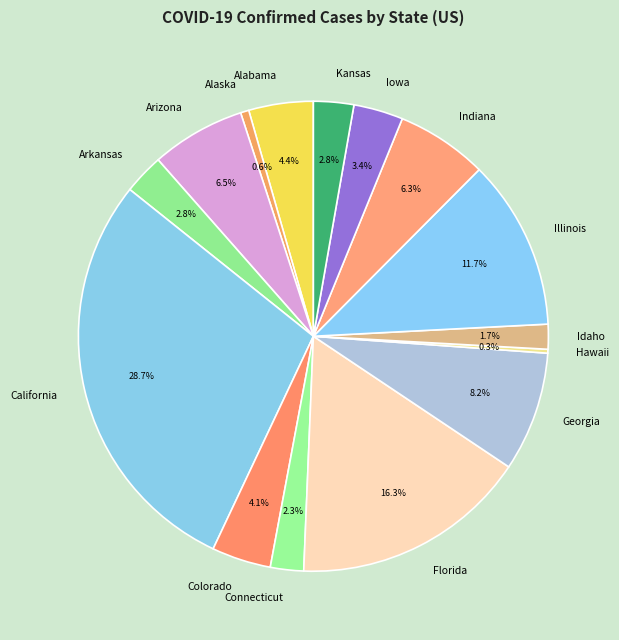

Combined, what portion of the pie is California and Connecticut?

31.0%